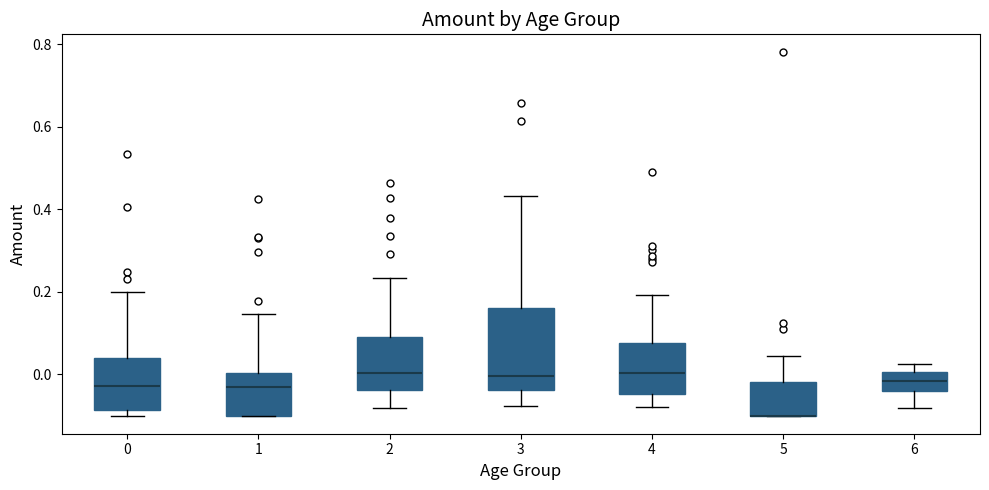

Reading left to right, read every box against the y-axis: the position of its median line, the range the box covers, and the ends of its whiskers. The values are not printed on the chart, so give them approximately, as read against the axis.

0: median -0.02, box -0.08 to 0.04, whiskers -0.10 to 0.20
1: median -0.04, box -0.10 to 0.00, whiskers -0.10 to 0.14
2: median 0.00, box -0.04 to 0.10, whiskers -0.08 to 0.24
3: median 0.00, box -0.04 to 0.16, whiskers -0.08 to 0.44
4: median 0.00, box -0.04 to 0.08, whiskers -0.08 to 0.20
5: median -0.10 (drawn on the box's lower edge), box -0.10 to -0.02, whiskers -0.10 to 0.04
6: median -0.02, box -0.04 to 0.00, whiskers -0.08 to 0.02